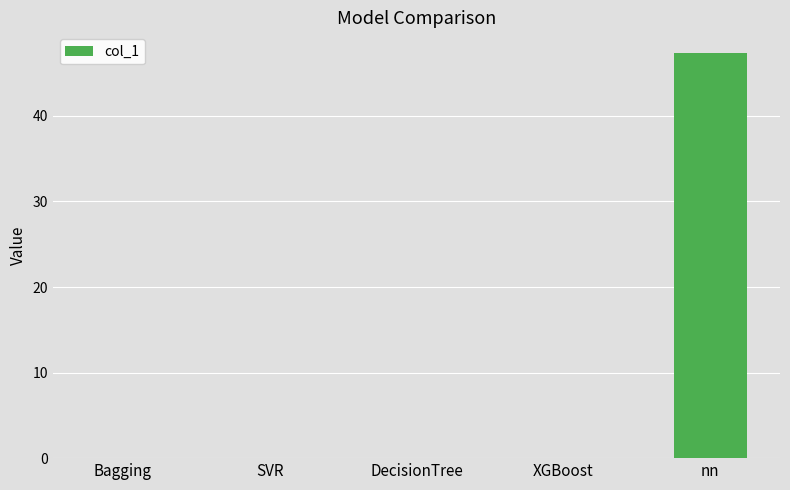

What is the sum of all values?

47.5